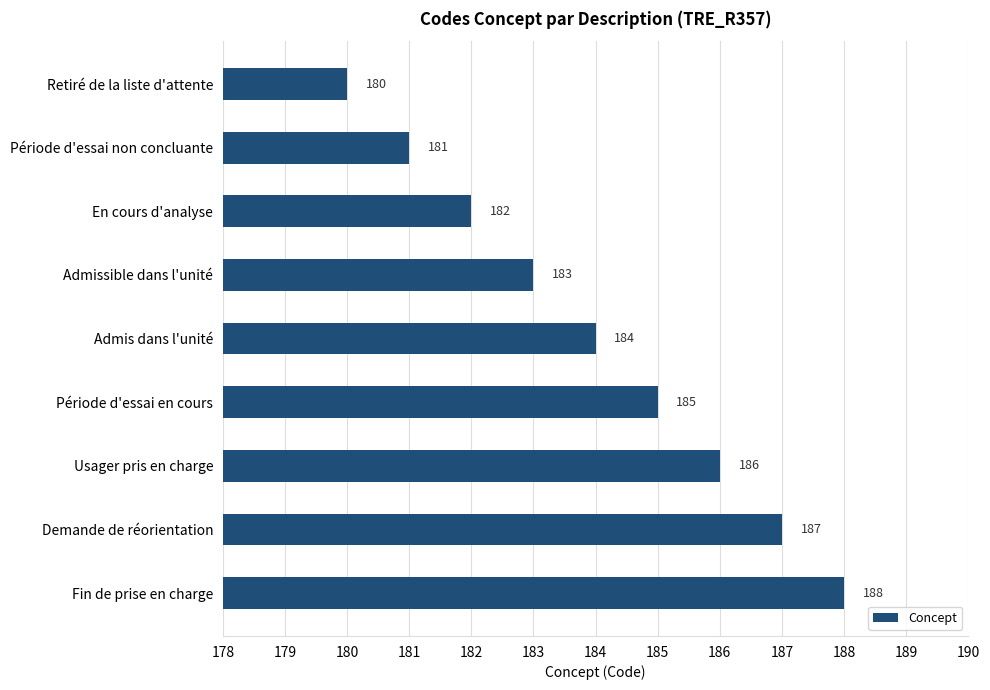

The value at En cours d'analyse is 182. True or false?

True